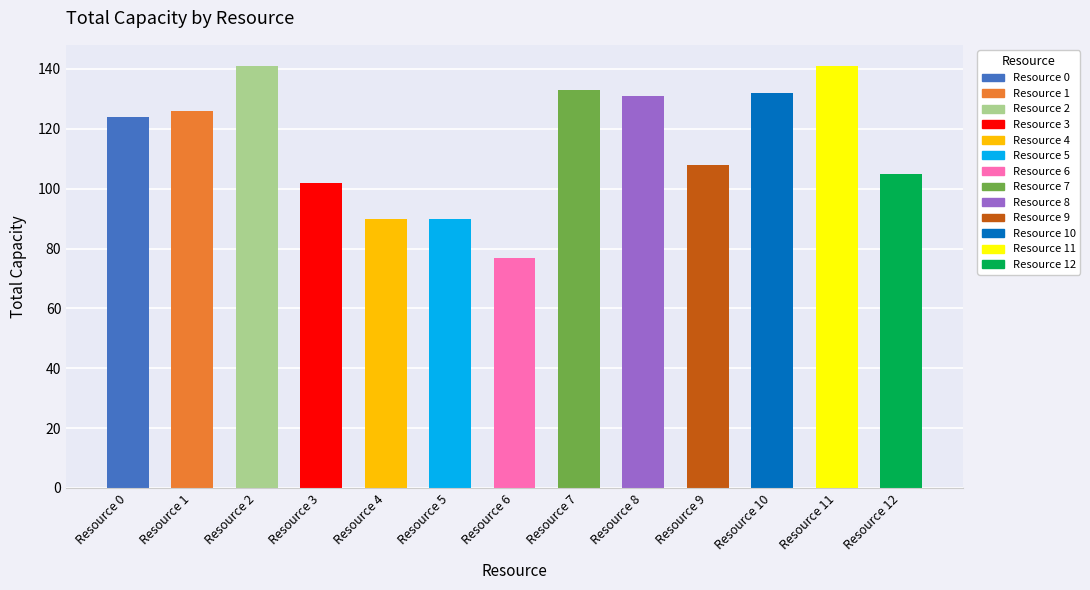

Does the chart contain stacked bars?

No